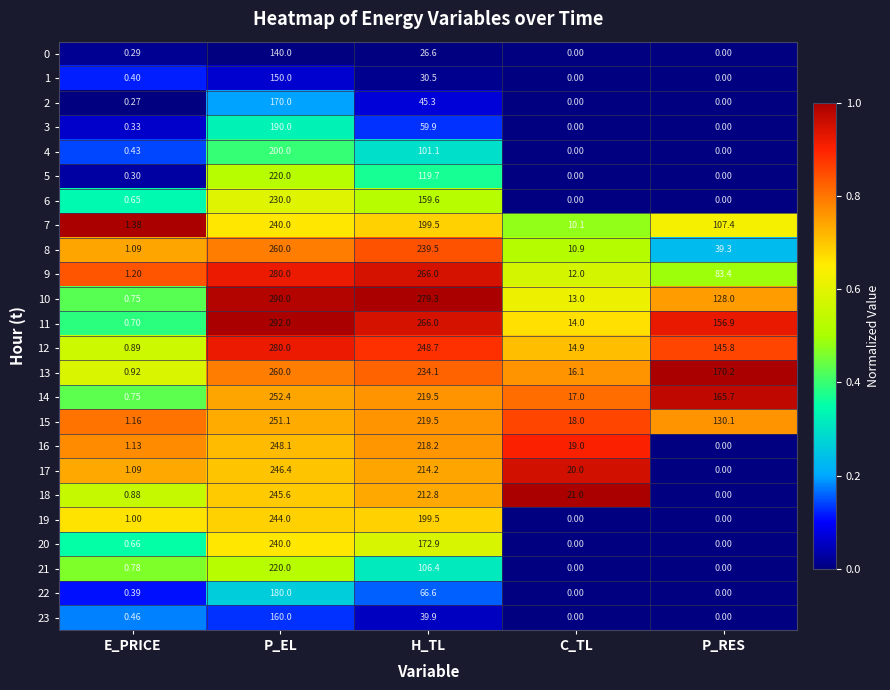

At which label is 11 closest to 146?

P_RES